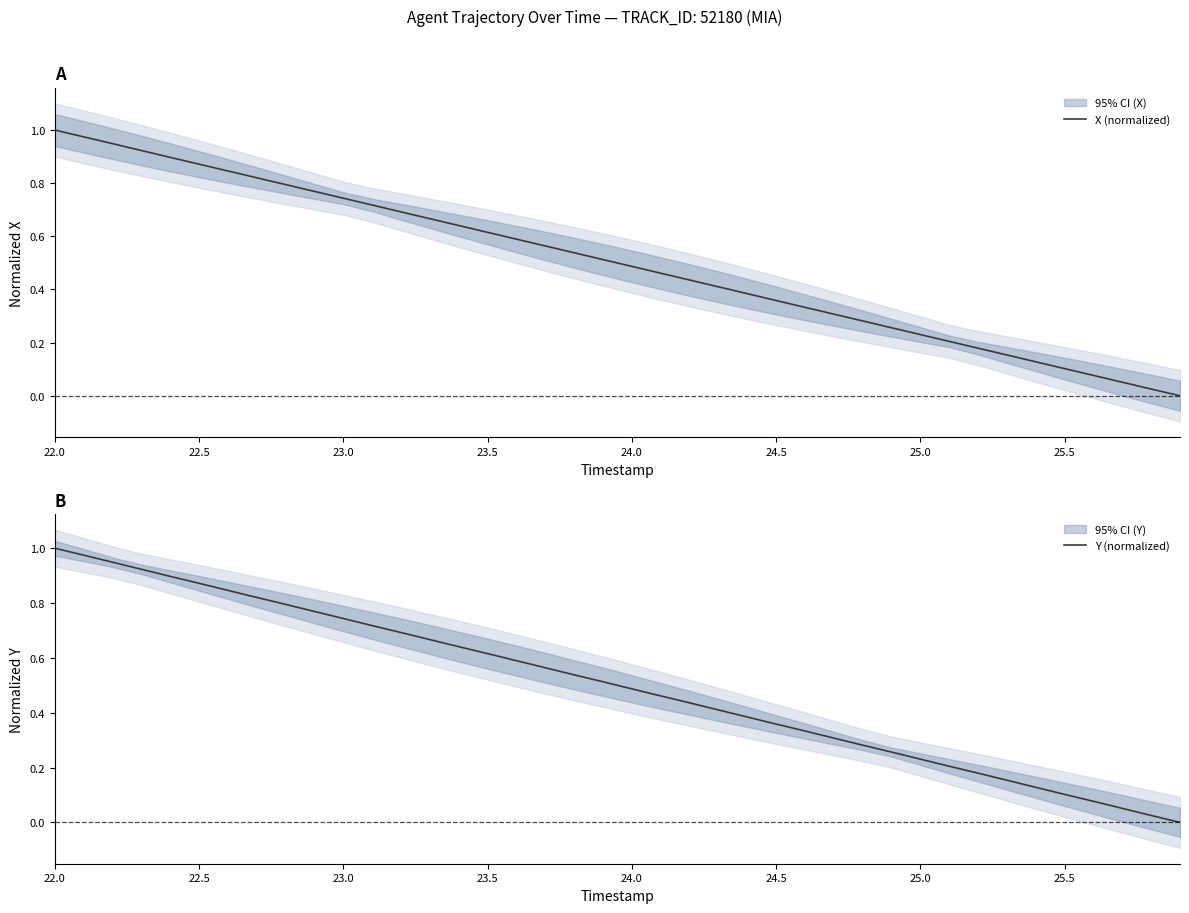

How many lines are shown in the chart?

2